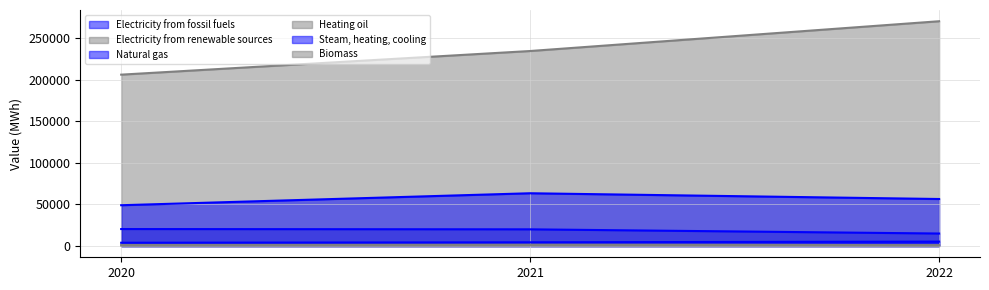

What is the value of the Natural gas point at the 1st from the left?

49029